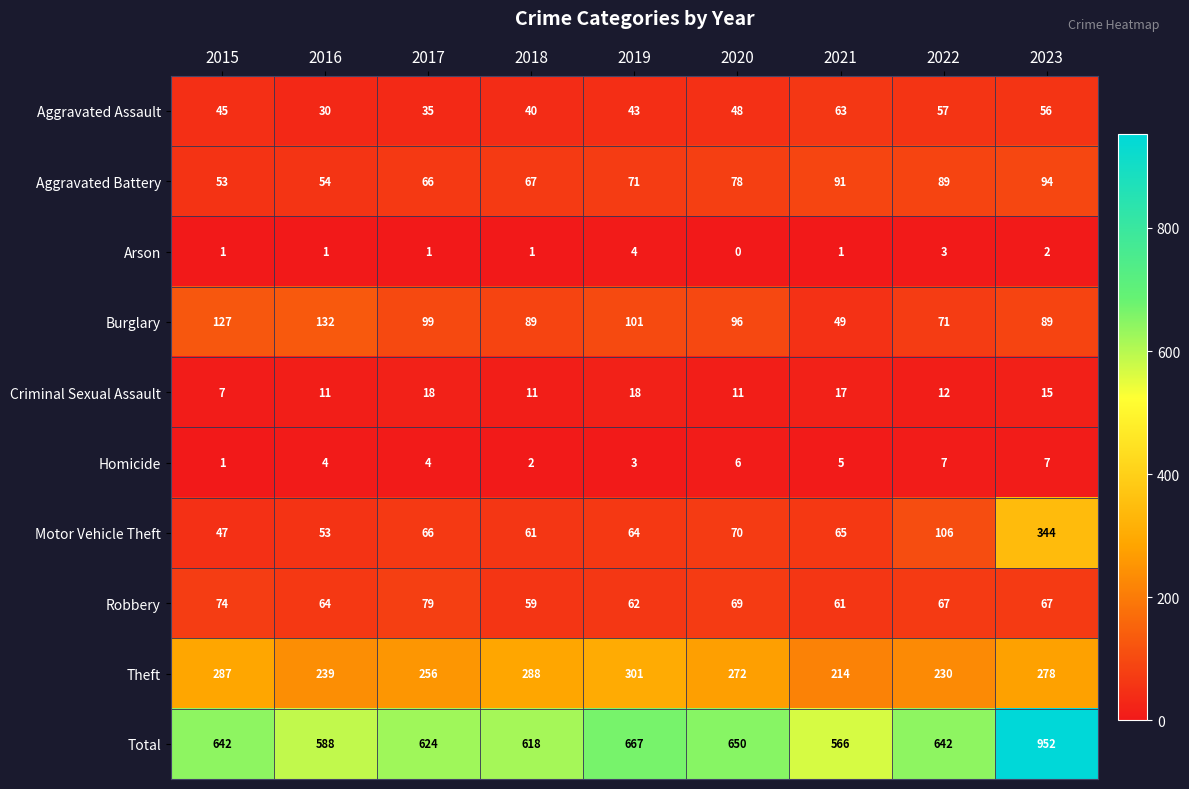

What is the total value across all series at 2021?

1132